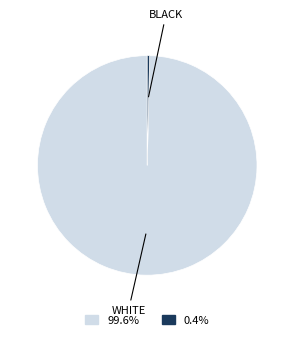

How many slices are in this pie chart?

2